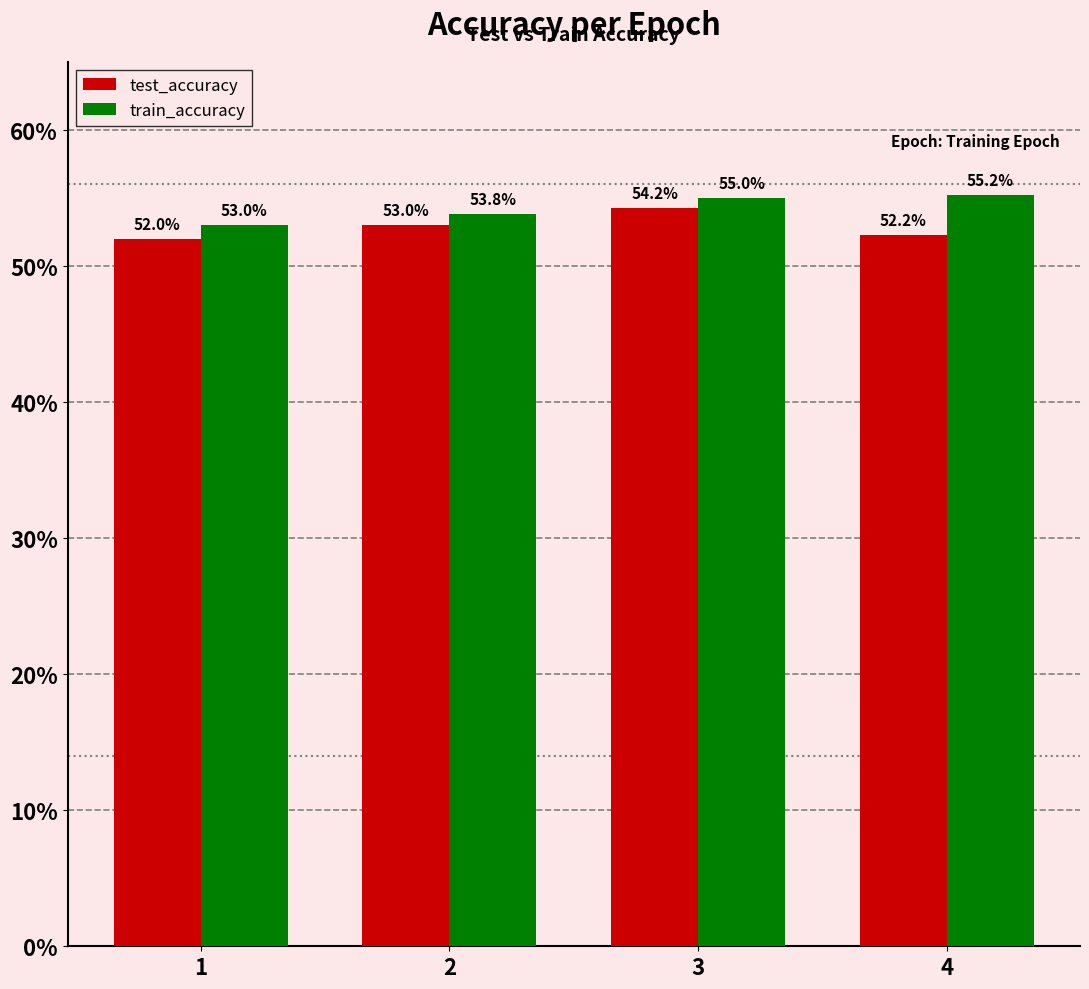

Is it true that train_accuracy equals 0.5 at 1?

True